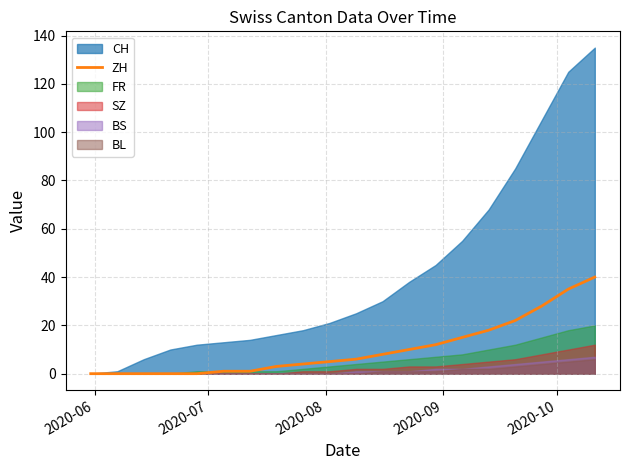

Reading left to right, what are all the values shown in this chart?

0	0	0	0	0	1	1	3	4	5	6	8	10	12	15	18	22	28	35	40